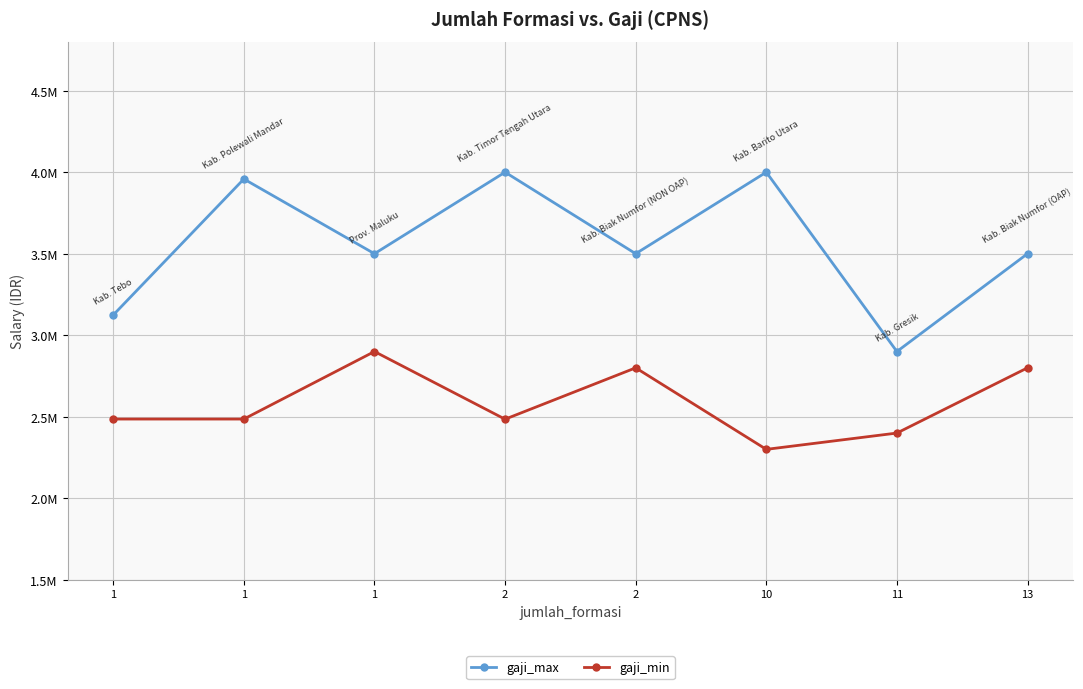

Does the chart have visible grid lines?

Yes